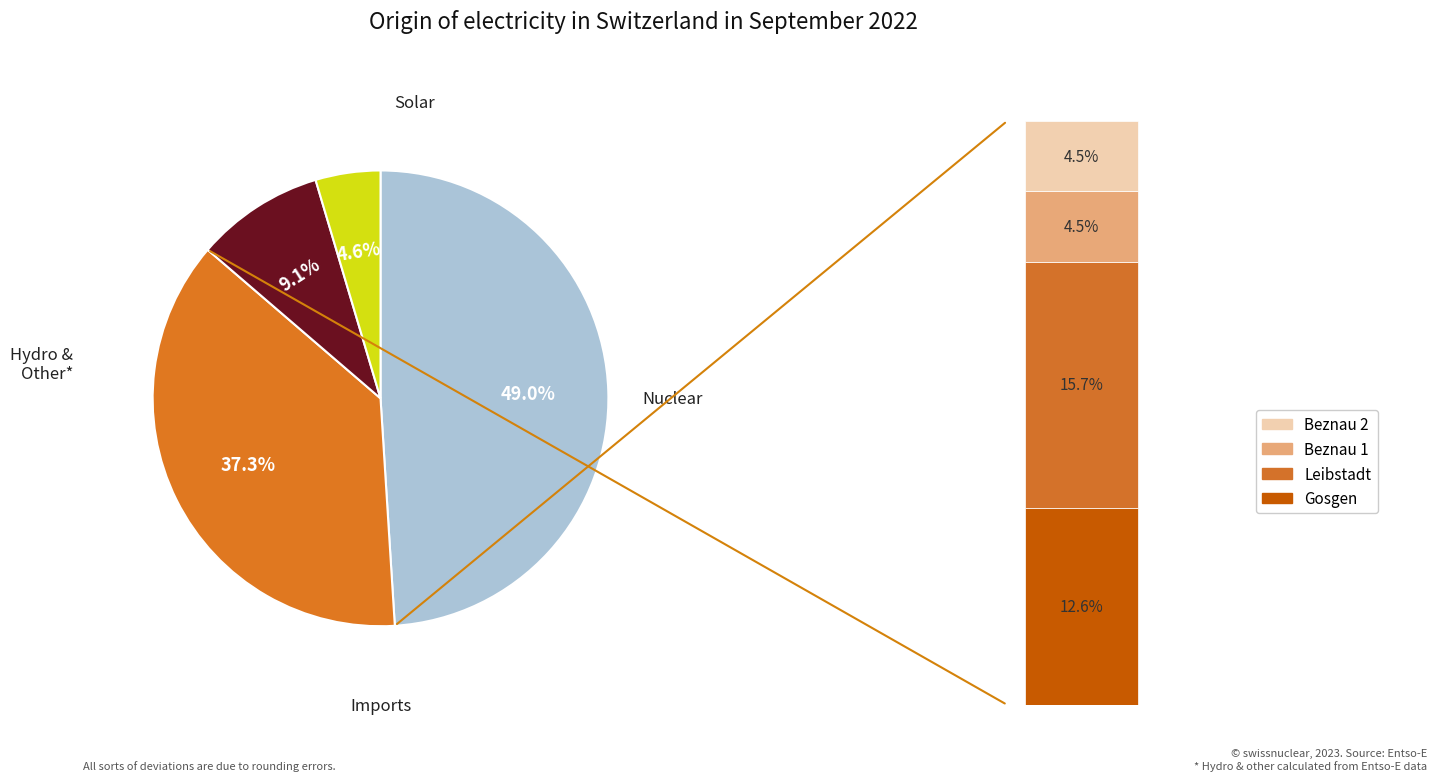

Does O represent more than half of the total?

No